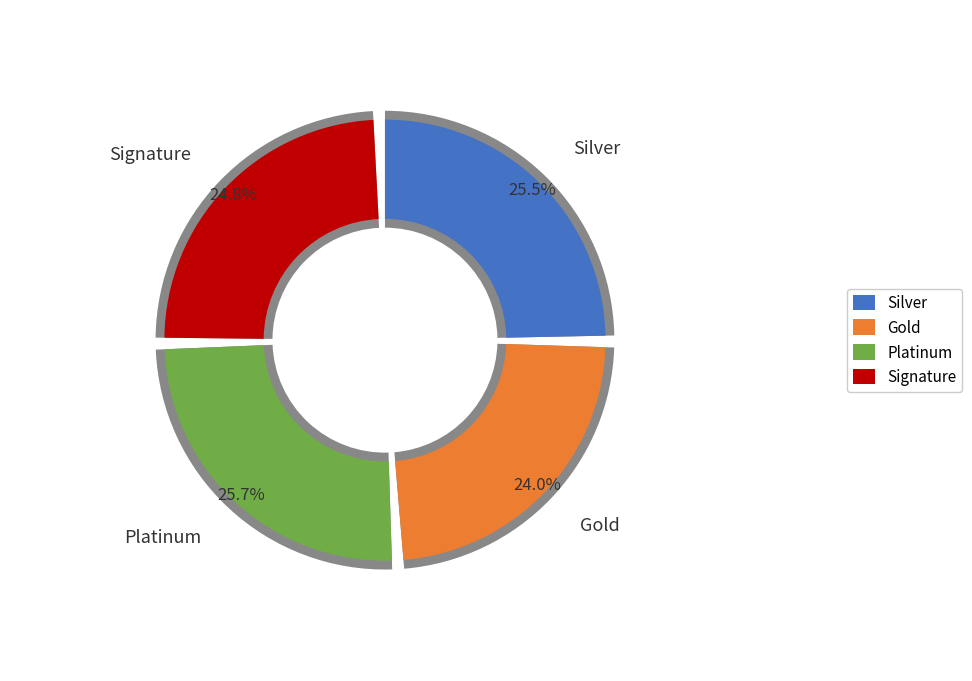

Does Estudios universitarios o más represent more than half of the total?

No